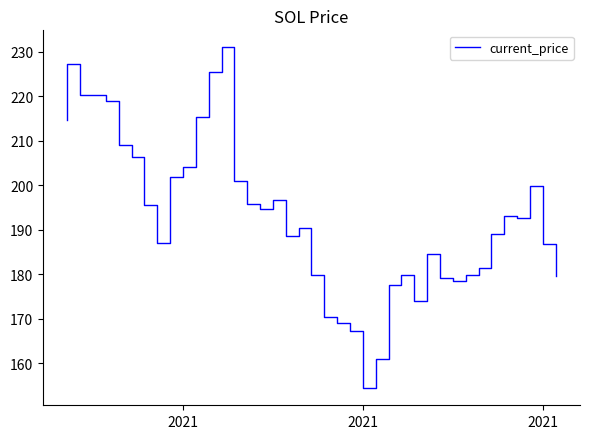

How many interior local peaks (higher than both neighbors) does the data have?

8